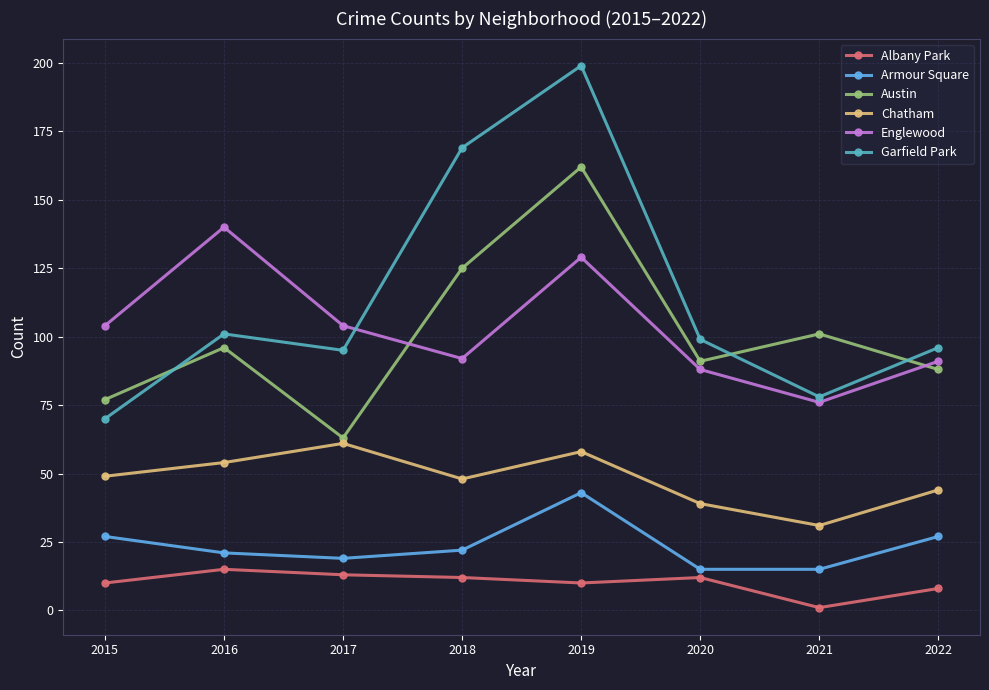

Which series has the largest range (max minus min)?

Garfield Park